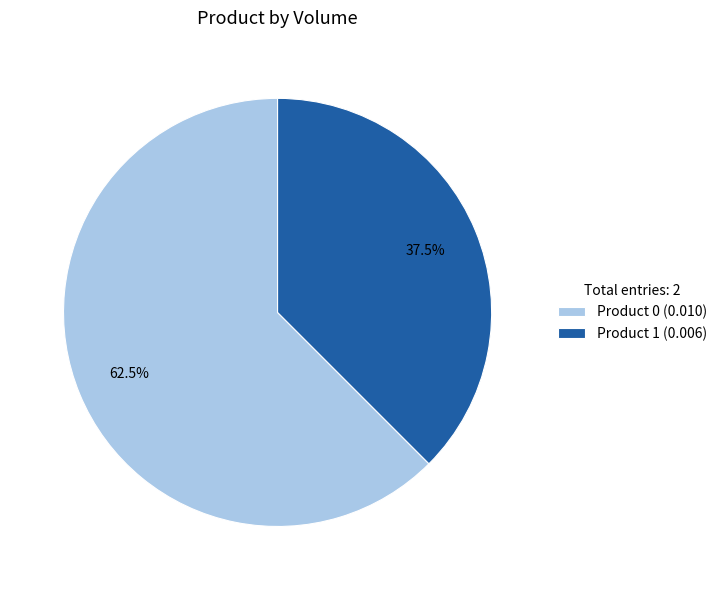

Which category has the smallest portion of the pie?

Product 1 (0.006)